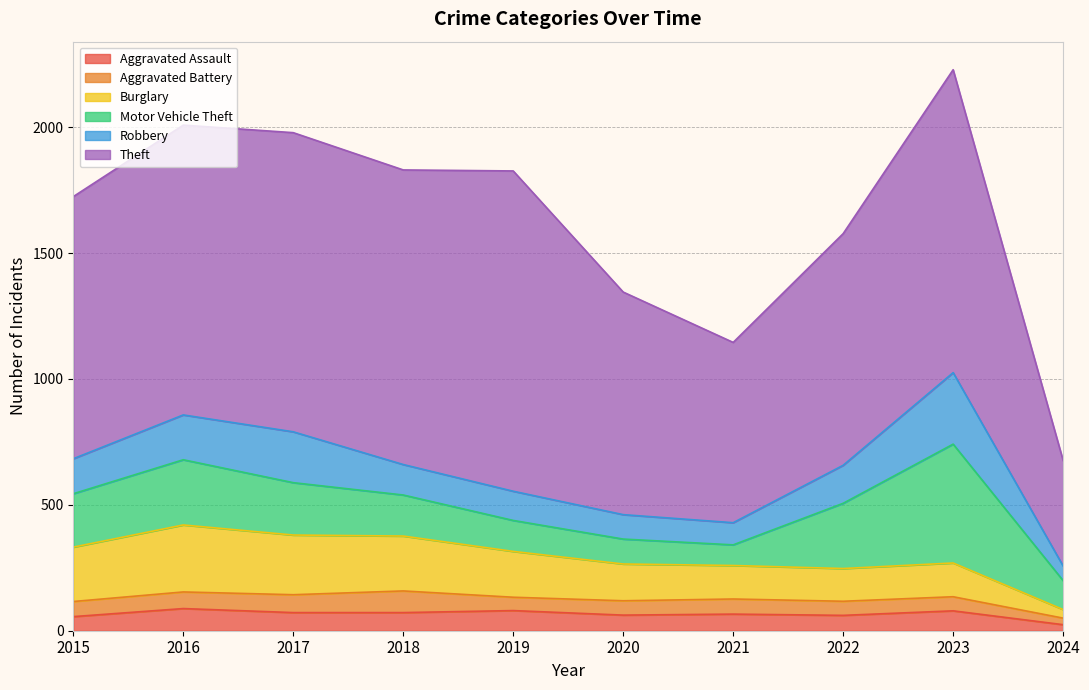

True or false: Theft and Robbery cross at least once.

False